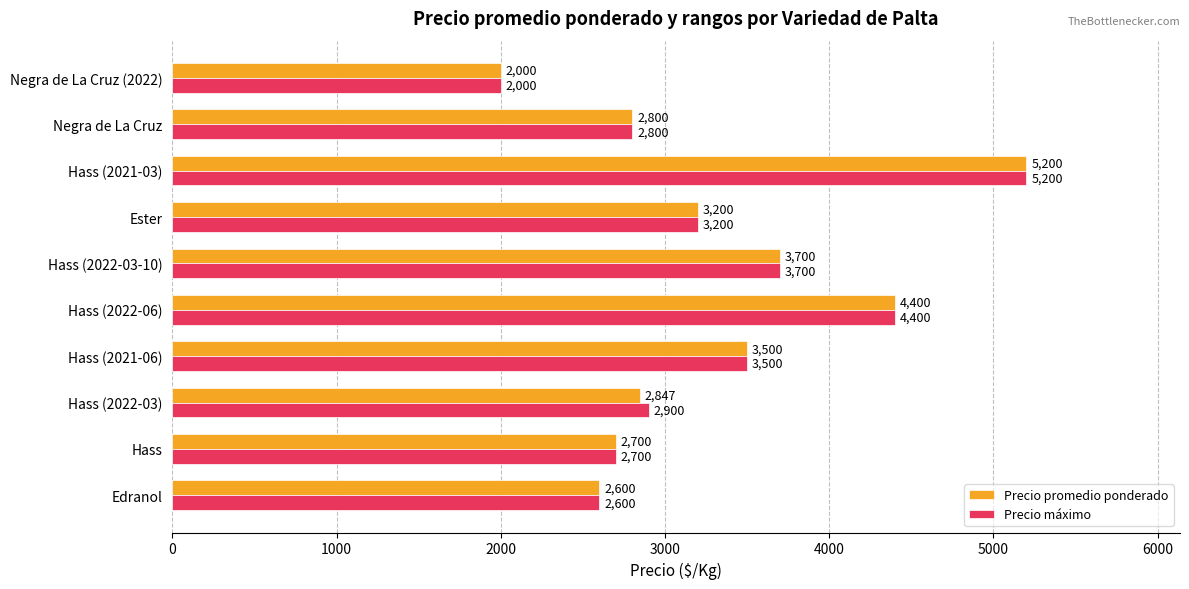

Which series has the largest total across all categories?

Precio máximo